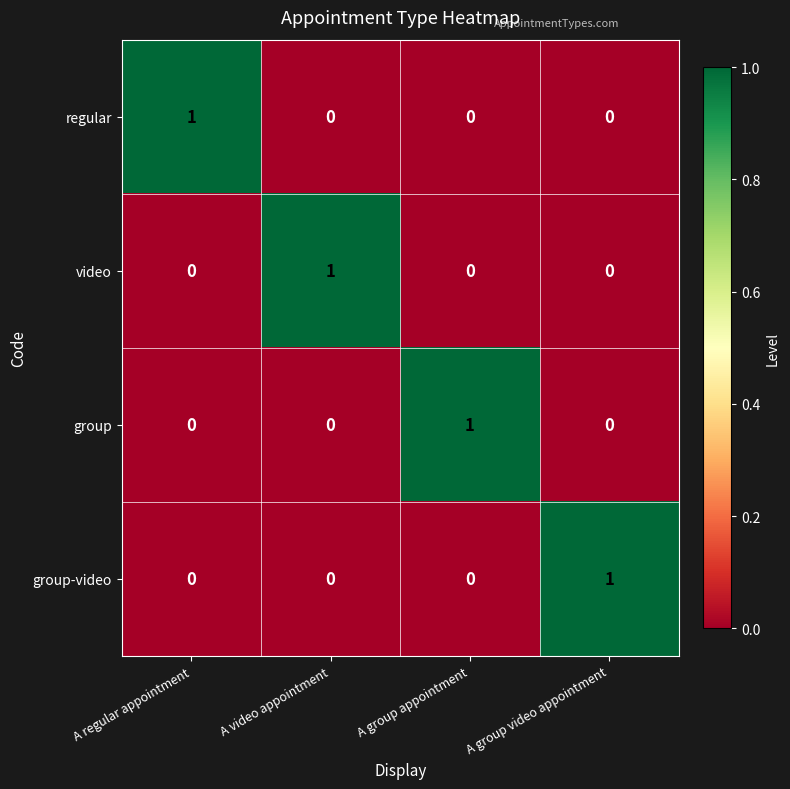

The video series shows 0 at A group video appointment. True or false?

True